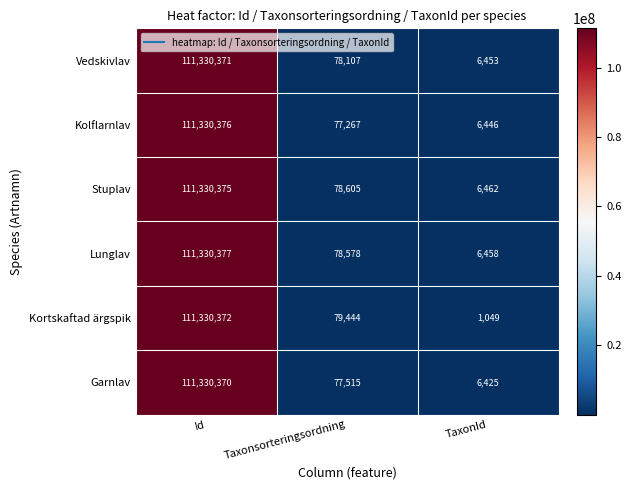

Is the value of Kolflarnlav at Taxonsorteringsordning greater than the value of Kortskaftad ärgspik at TaxonId?

Yes